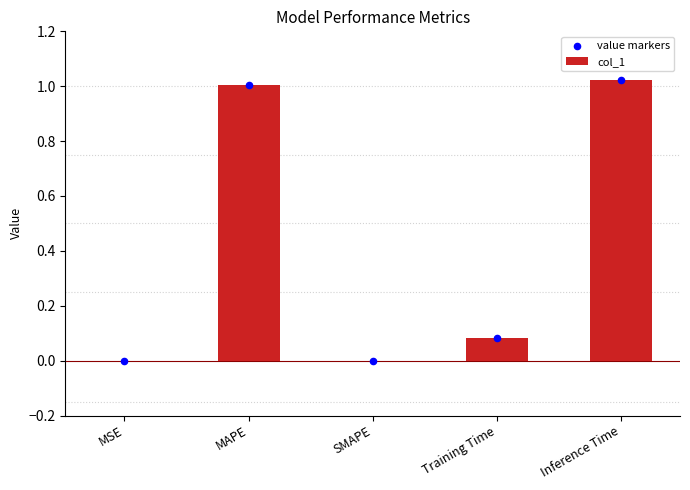

At which category is the sum across all series the highest?

Inference Time